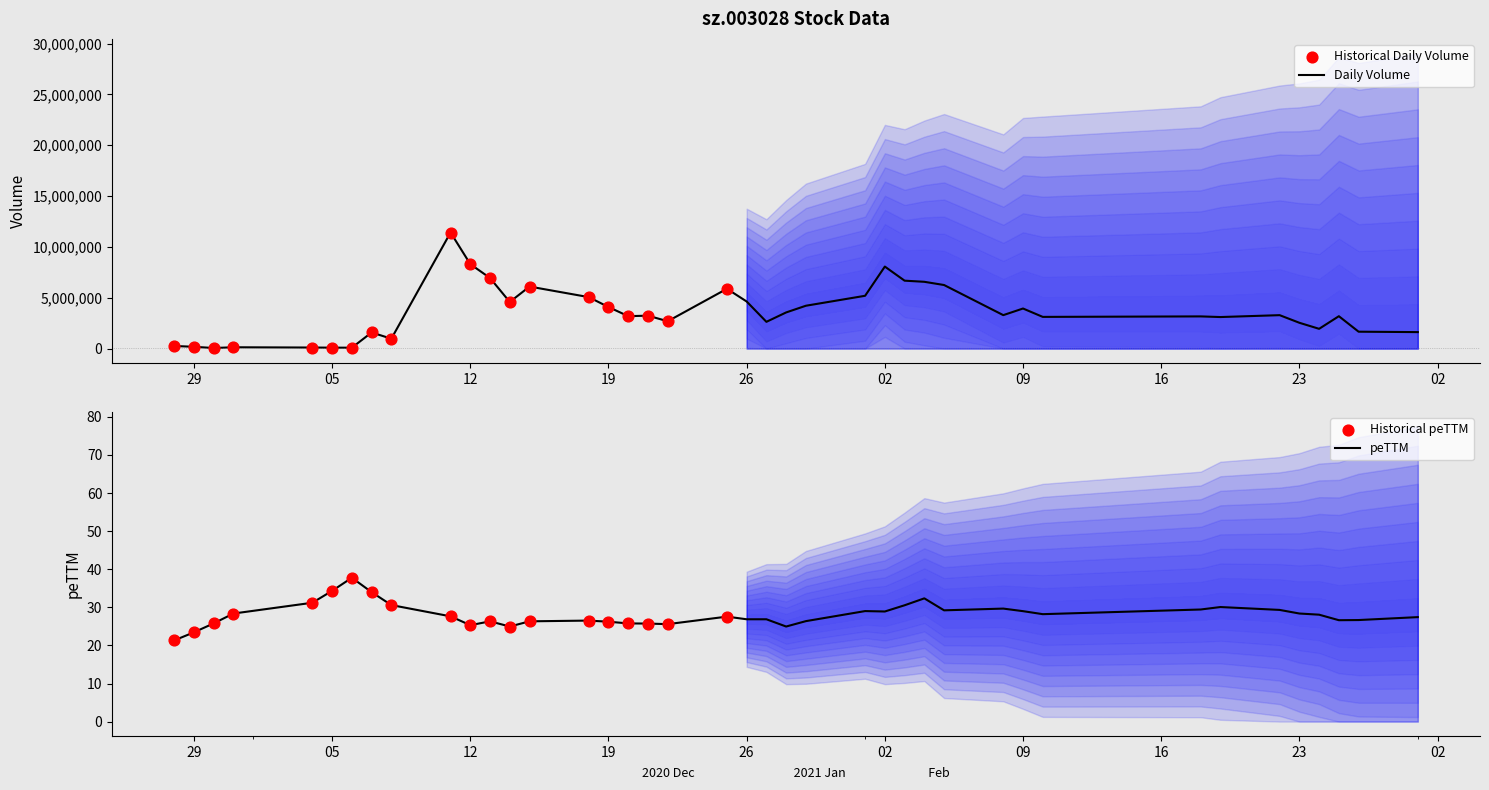

Which series has the largest total across all categories?

volume